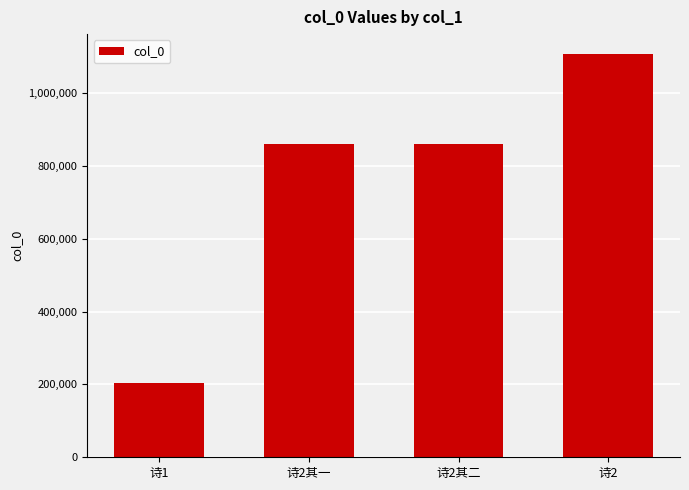

What is the ratio of the value at 诗2其一 to the value at 诗1?

4.2